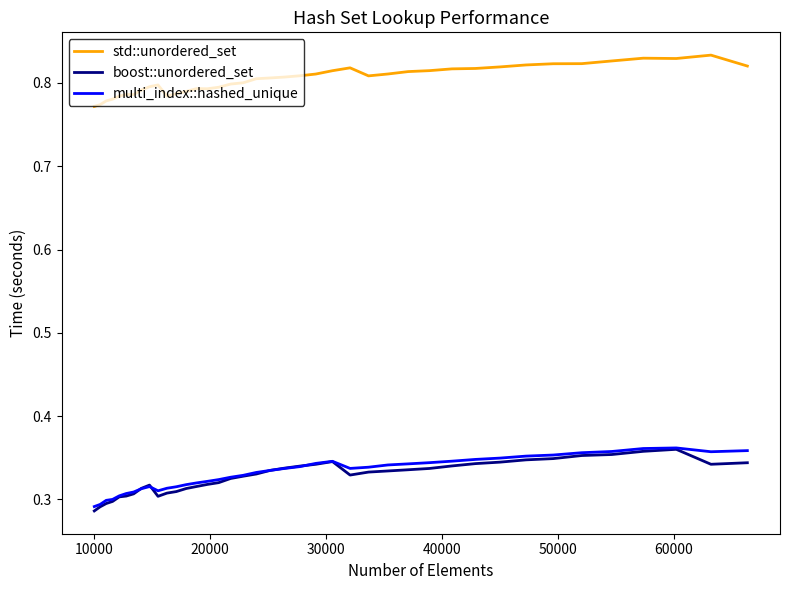

Which series has the largest total across all categories?

std::unordered_set